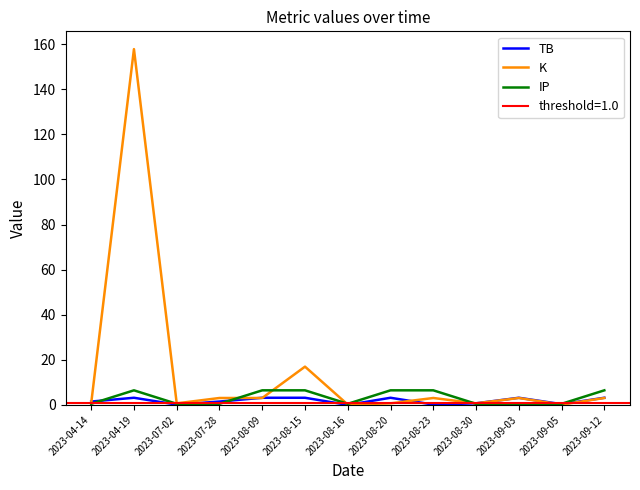

Which series changed the most between 2023-07-02 and 2023-08-16?

K